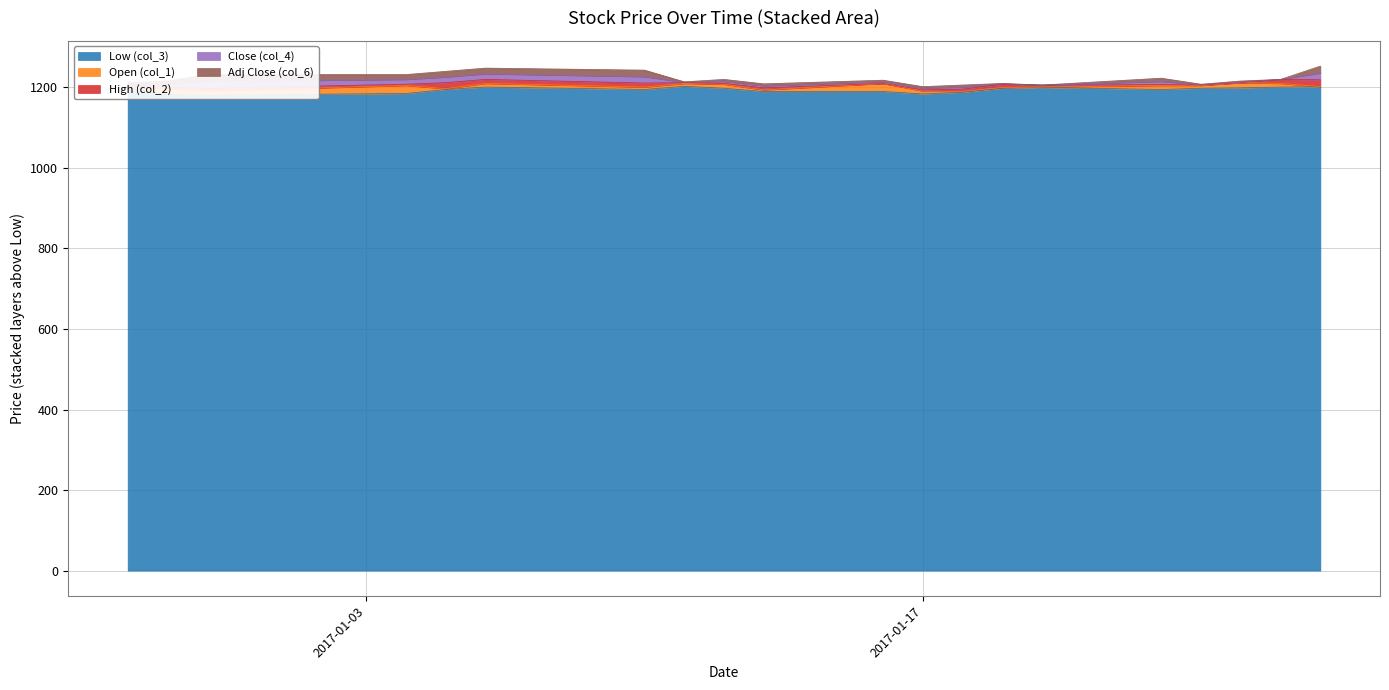

True or false: Open (col_1) and Low (col_3) cross at least once.

False